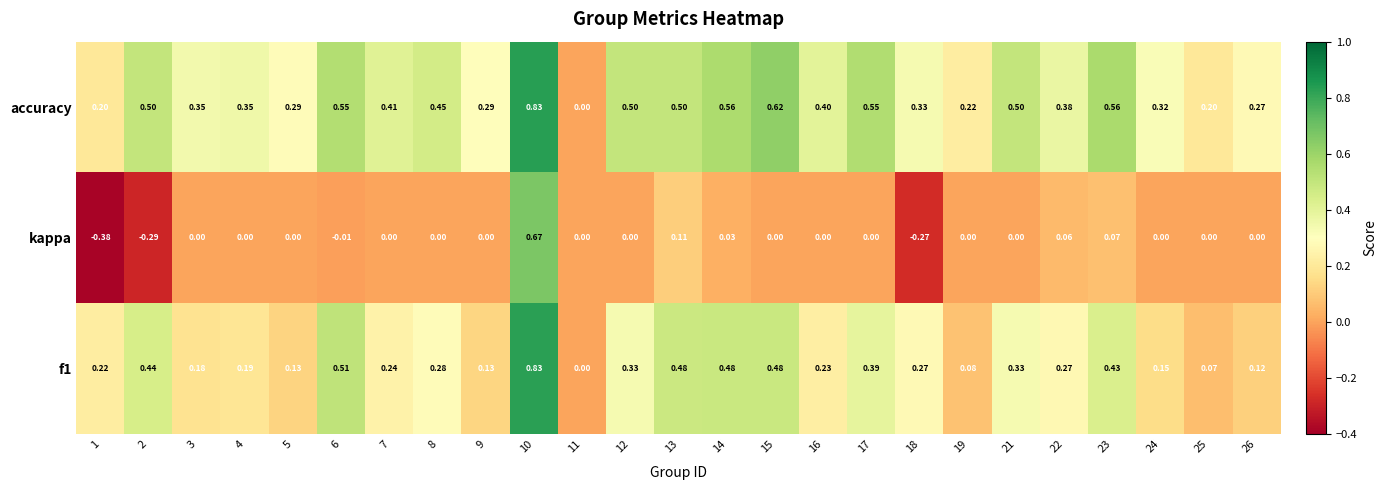

Count the number of categories in the chart.

25